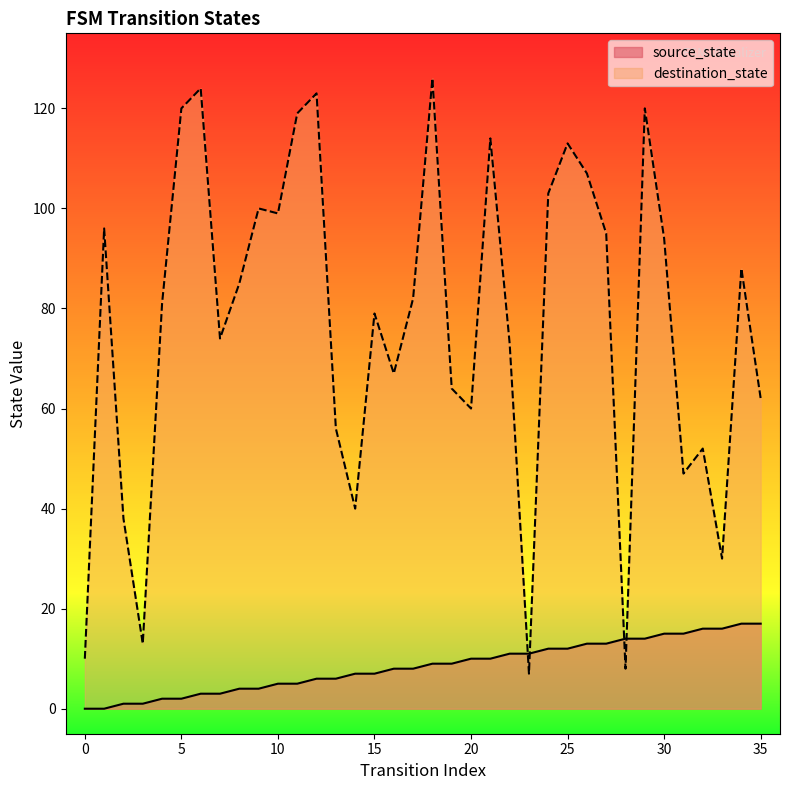

Rank the series by their maximum value, from highest to lowest.

destination_state, source_state